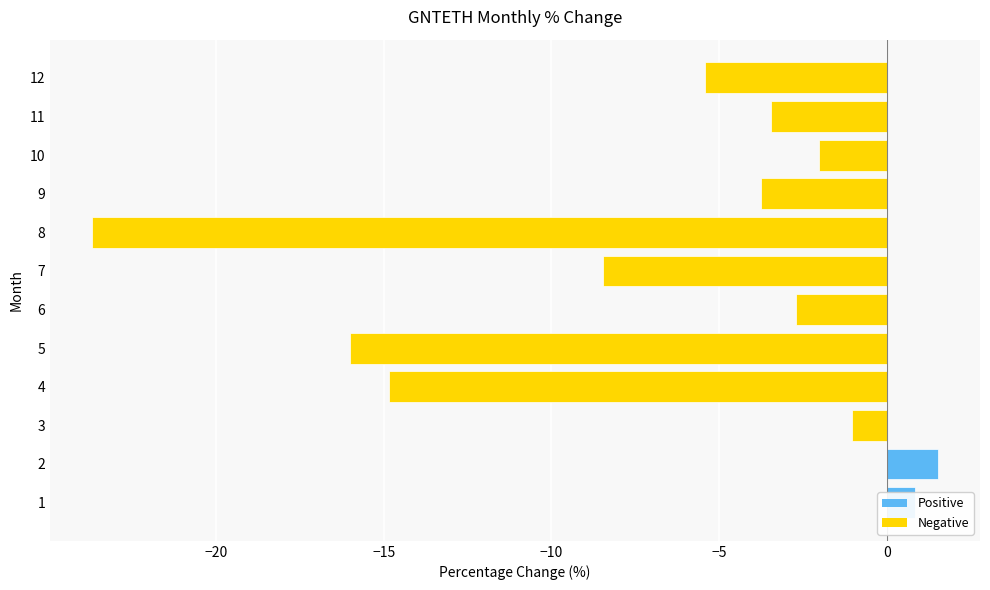

What is the minimum value shown in the chart?

-23.7